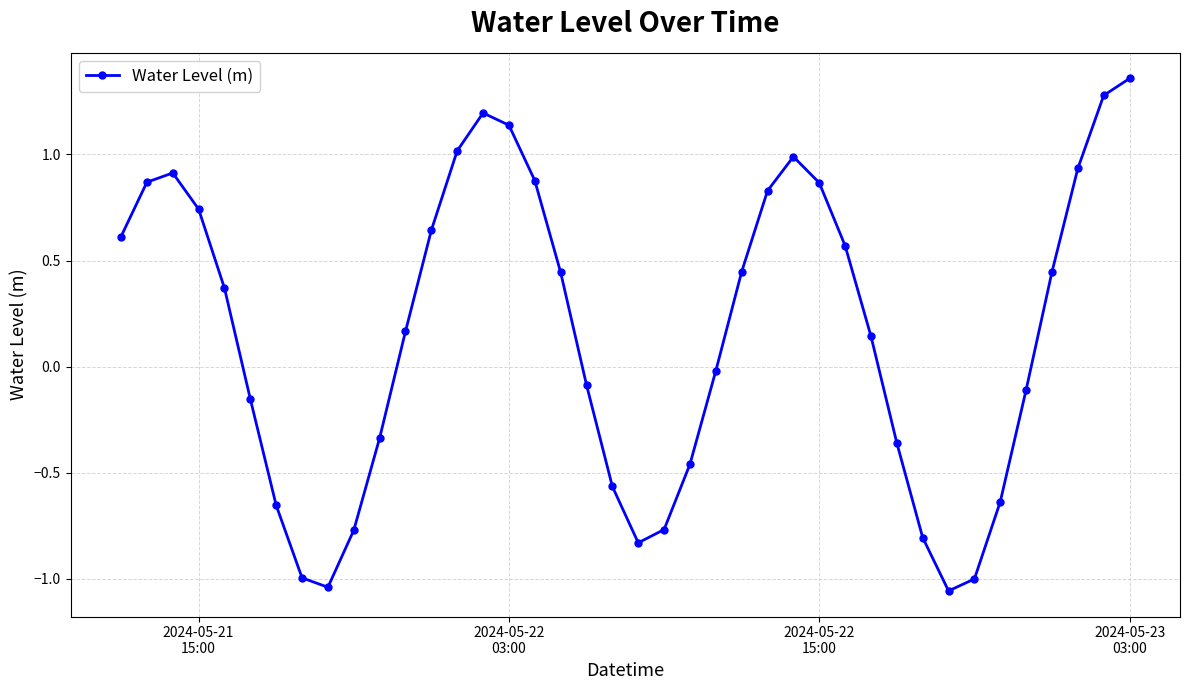

What is the difference between the maximum and minimum values?

2.4